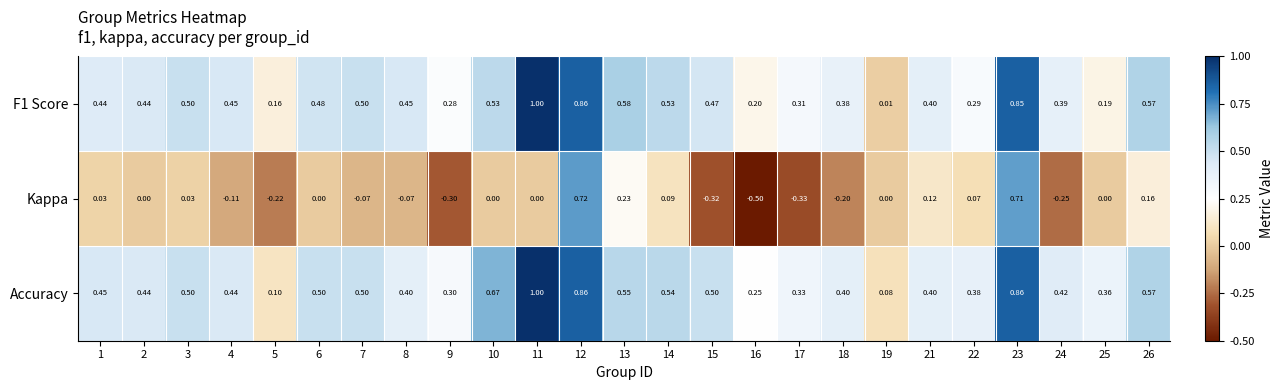

Between 13 and 26, which series saw the biggest shift?

Kappa